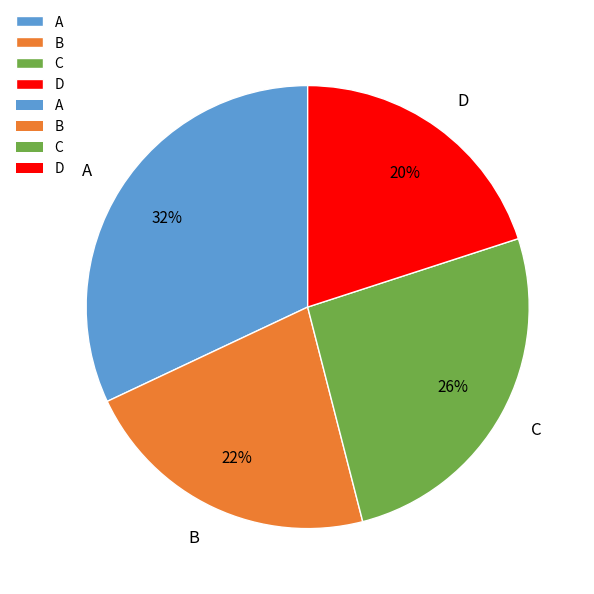

To the nearest percent, what percentage of the pie is A?

32%